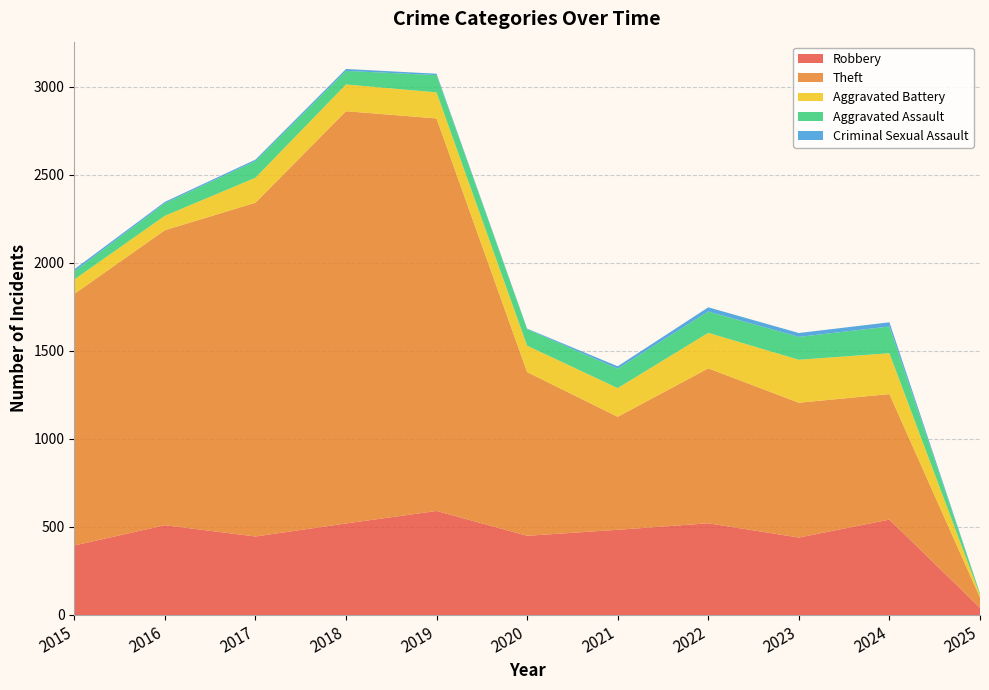

Reading right to left, extract all data points from this chart.

Robbery: 2025=41	2024=542	2023=440	2022=521	2021=484	2020=450	2019=591	2018=520	2017=446	2016=510	2015=395
Theft: 2025=58	2024=713	2023=766	2022=880	2021=642	2020=930	2019=2230	2018=2342	2017=1896	2016=1676	2015=1429
Aggravated Battery: 2025=15	2024=232	2023=244	2022=202	2021=163	2020=150	2019=148	2018=152	2017=142	2016=82	2015=82
Aggravated Assault: 2025=8	2024=152	2023=130	2022=121	2021=110	2020=94	2019=98	2018=77	2017=95	2016=71	2015=46
Criminal Sexual Assault: 2025=1	2024=24	2023=22	2022=24	2021=14	2020=3	2019=8	2018=11	2017=8	2016=8	2015=12